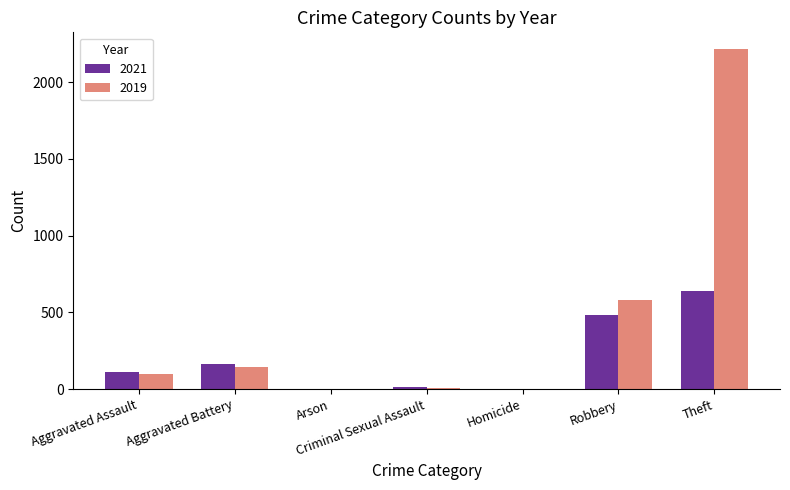

What is the greatest value displayed?

2213